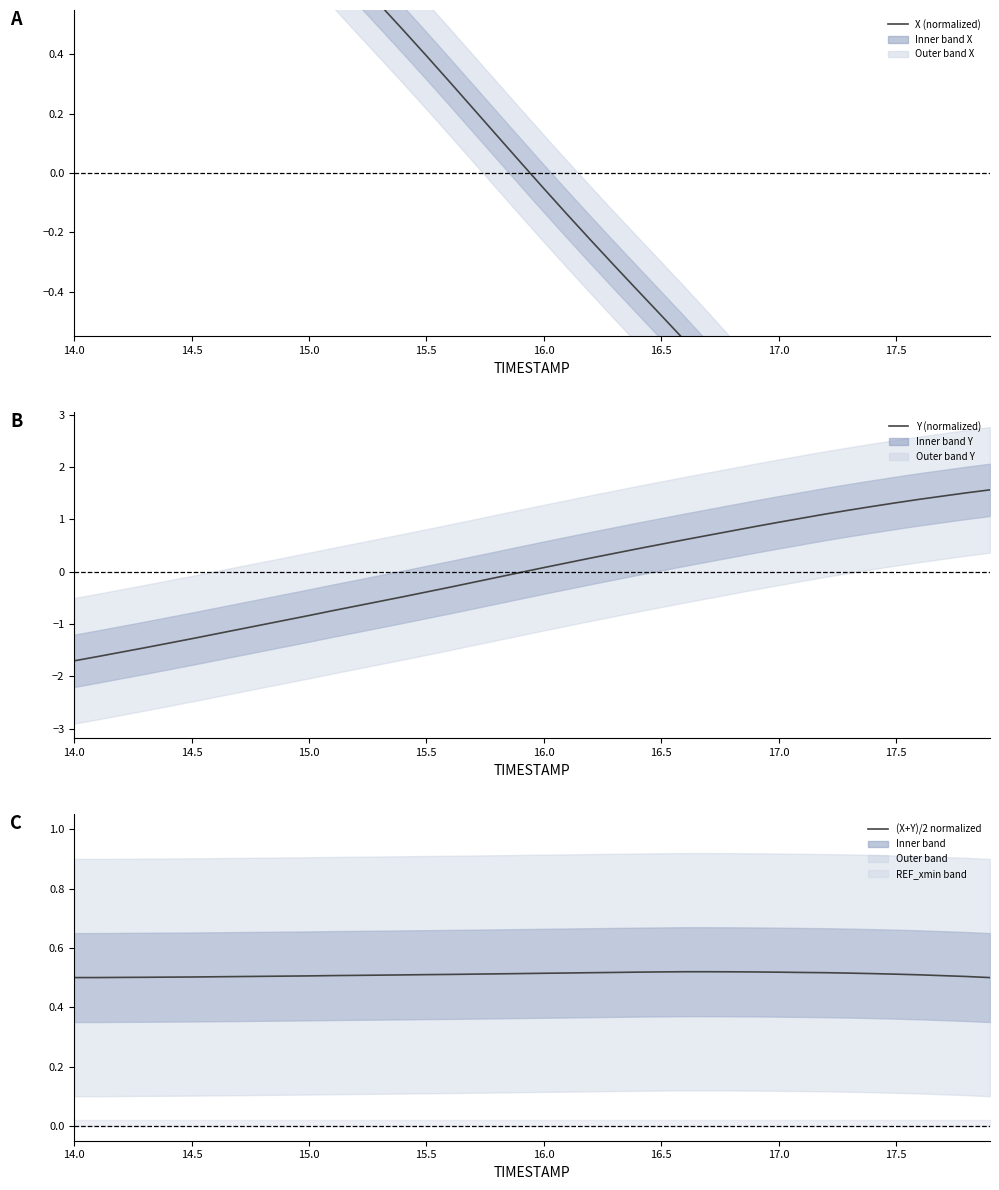

What is the maximum value for Y (normalized)?

1.6